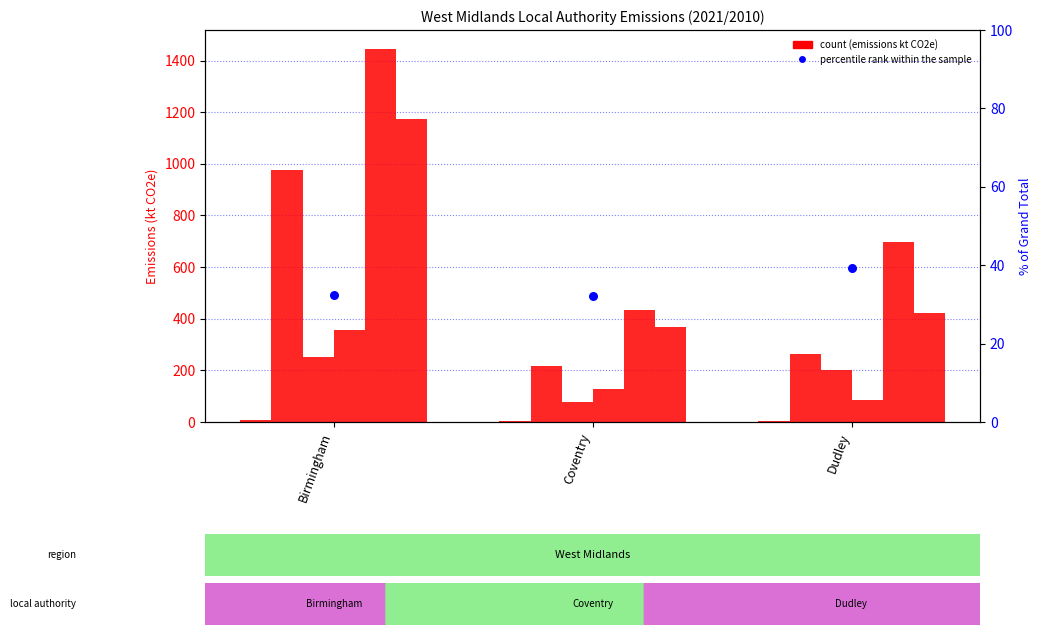

At how many categories does at least one series exceed 922?

1